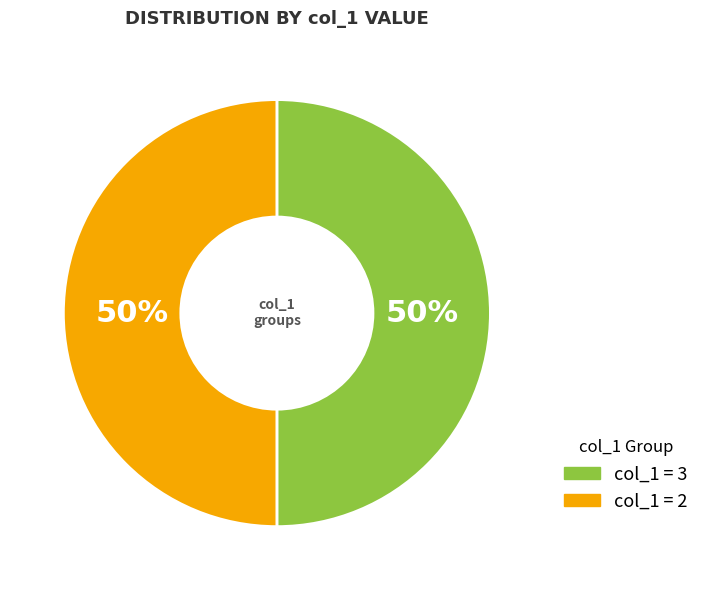

Is there a majority slice in this chart?

No